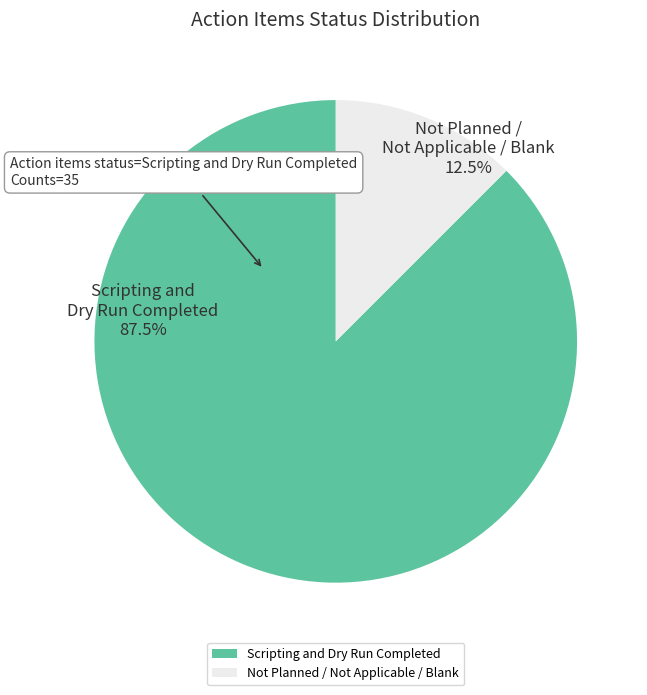

Do Not Planned / Not Applicable / Blank and Scripting and Dry Run Completed together represent more than half of the pie?

Yes